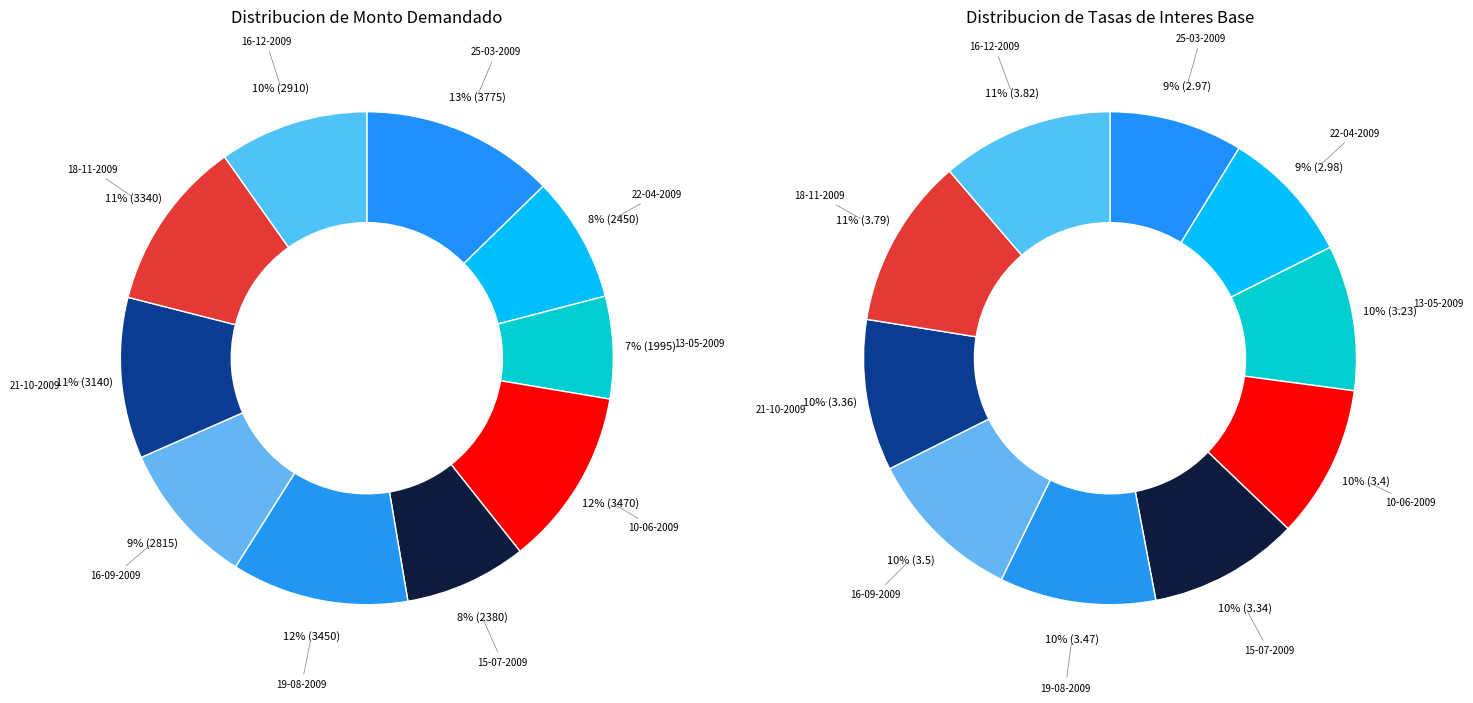

To the nearest percent, what percentage of the pie is 10-06-2009?

10%